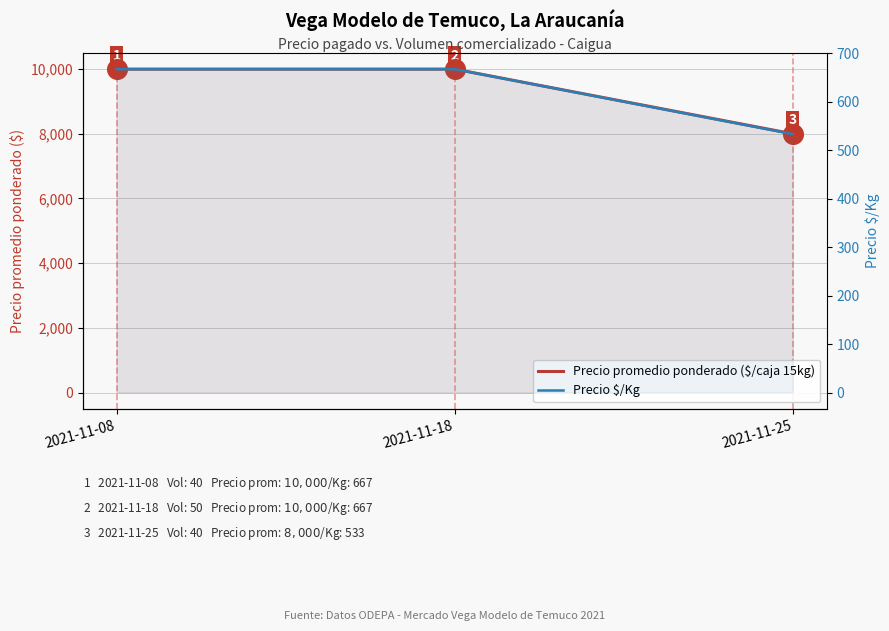

At how many categories does at least one series exceed 570?

3